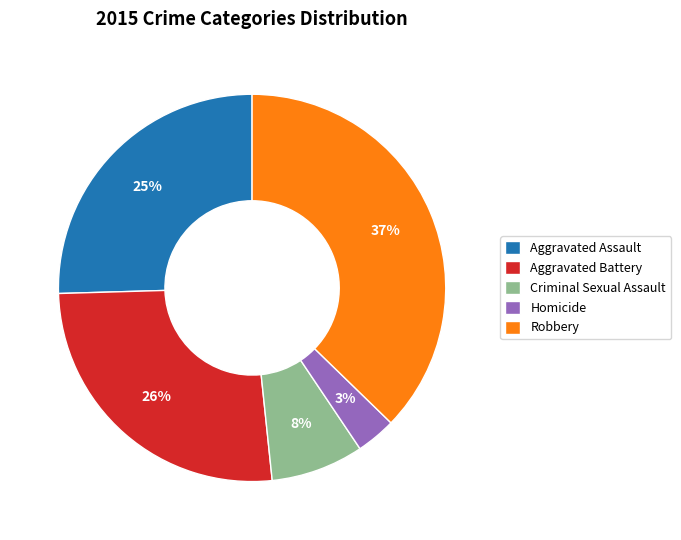

Is Homicide the majority of the pie?

No